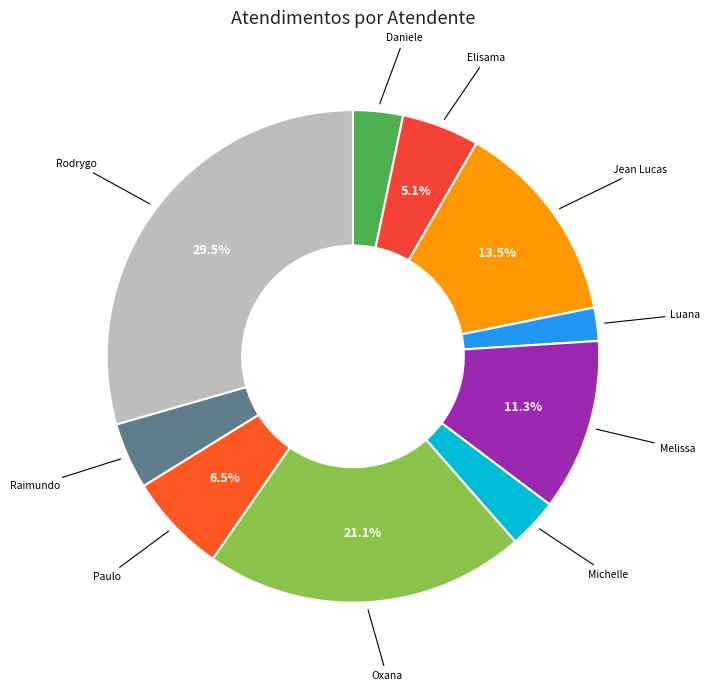

What is the smallest slice in the pie chart?

Luana Cristine Sa dos Santos